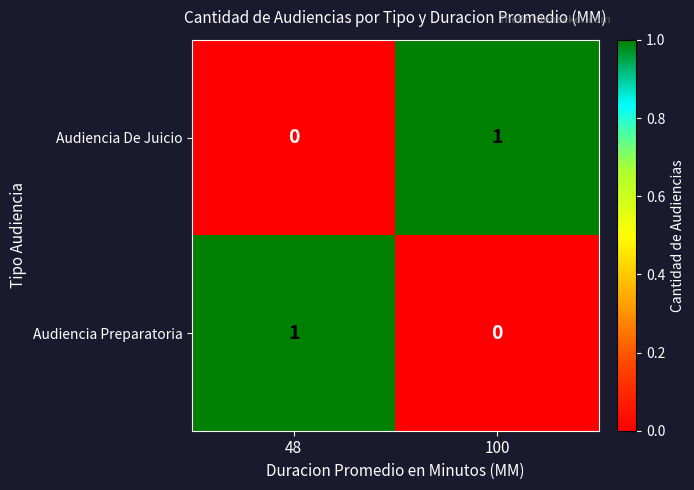

Reading right to left, list all the values displayed in this chart.

Audiencia De Juicio: 100=1	48=0
Audiencia Preparatoria: 100=0	48=1